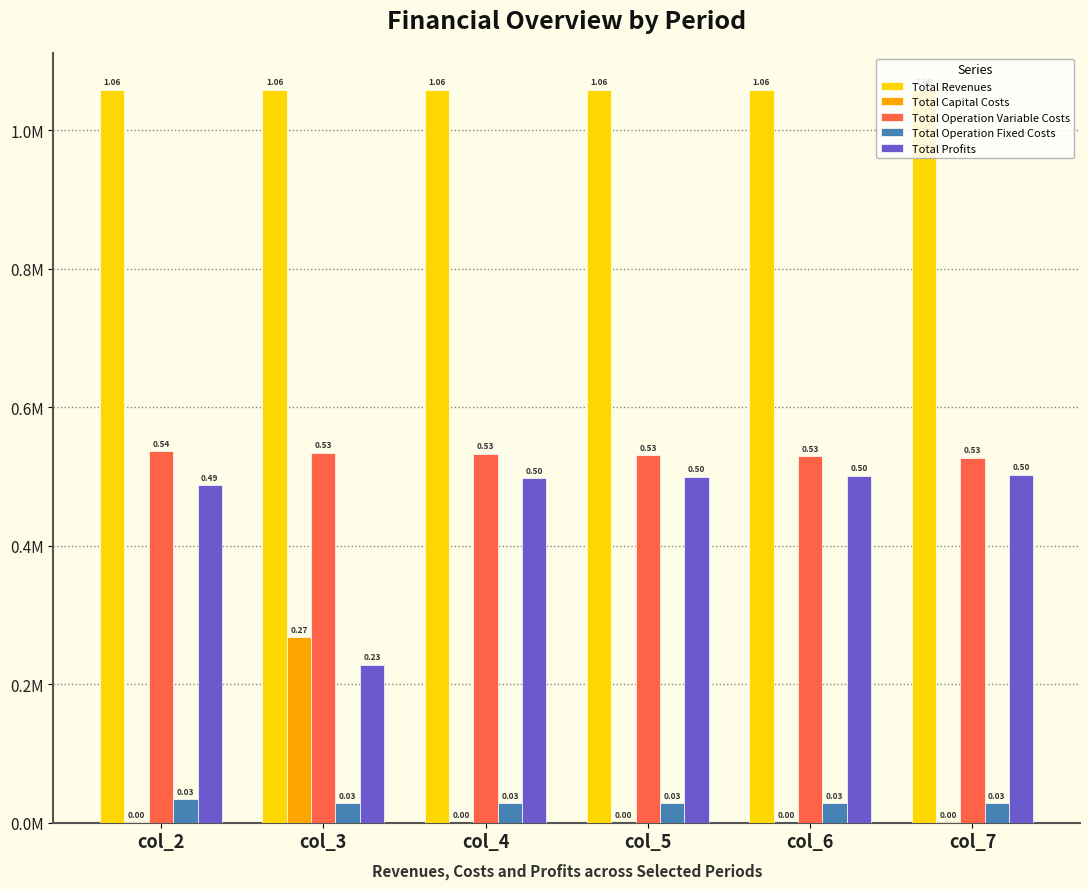

Are the bars grouped side by side (vs. stacked)?

Yes